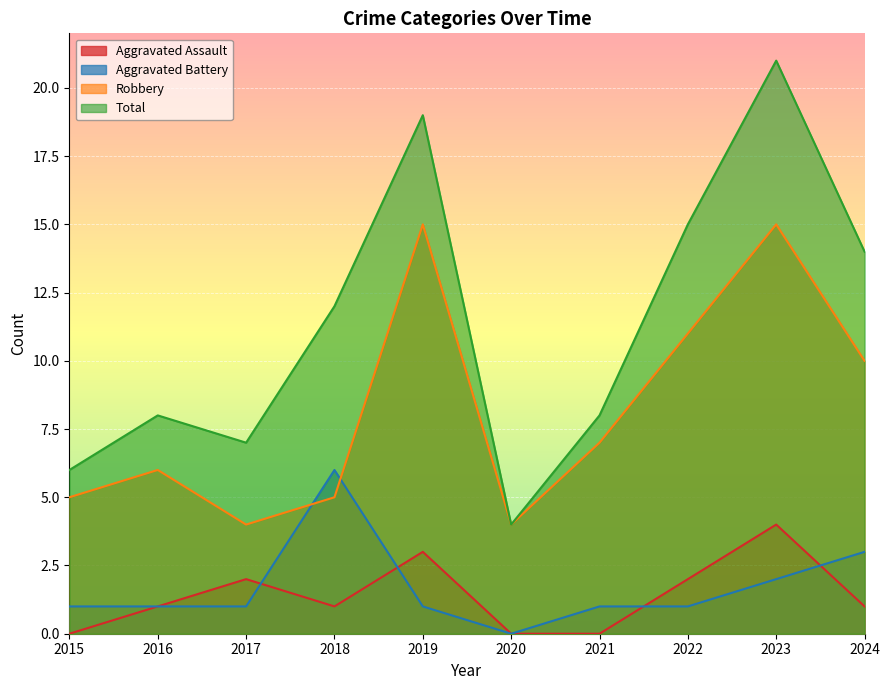

Rank the categories by Aggravated Assault value from lowest to highest.

2015, 2020, 2021, 2016, 2018, 2024, 2017, 2022, 2019, 2023